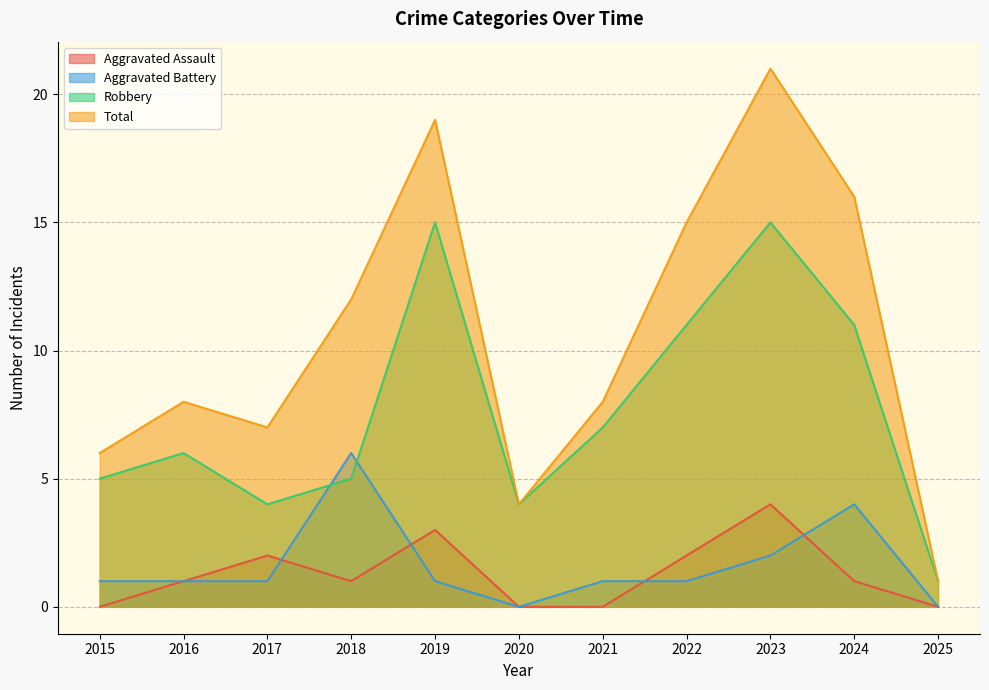

True or false: Total has a value of 25 at 2019.

False